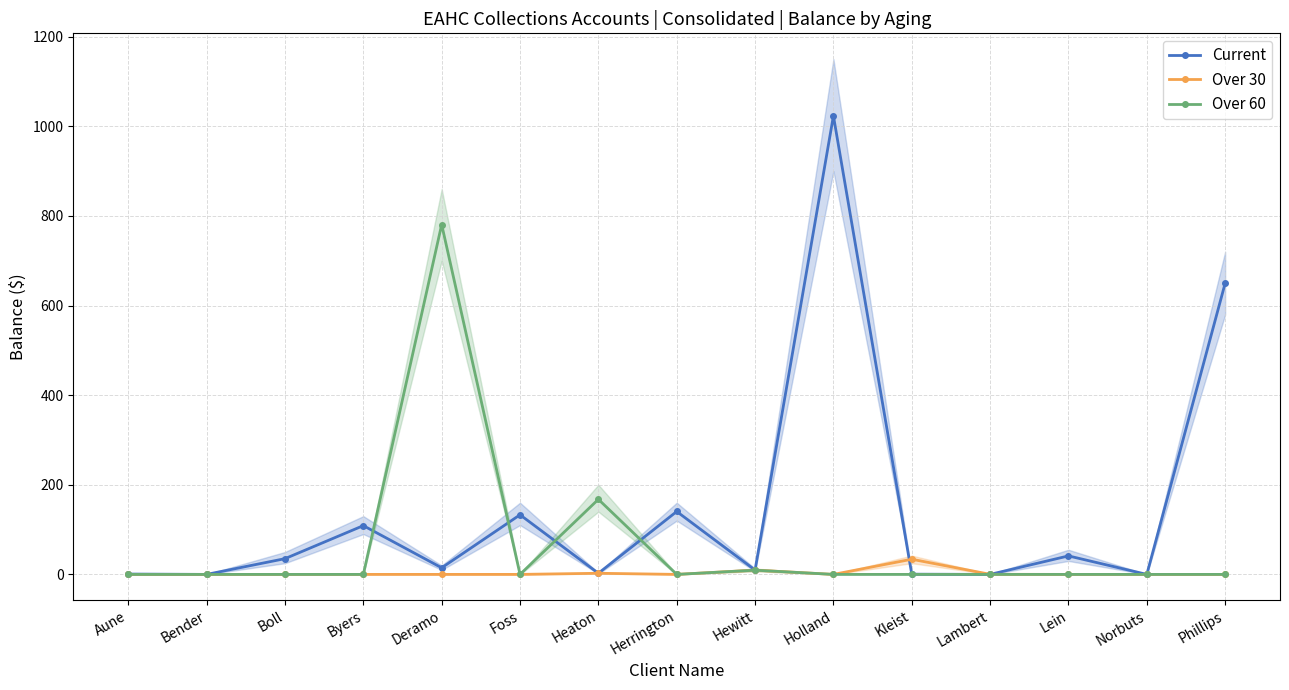

Reading left to right, extract all data points from this chart.

Current: 0.8	0.0	35.1	108.8	14.7	133.0	2.5	140.4	9.7	1023.4	0.5	0.0	41.3	0.0	649.9
Over 30: 0.0	0.0	0.0	0.0	0.0	0.0	2.5	0.0	9.5	0.0	33.8	0.2	0.0	0.0	0.0
Over 60: 0.0	0.0	0.0	0.0	780.8	0.0	167.5	0.0	9.4	0.0	0.0	0.0	0.0	0.0	0.0